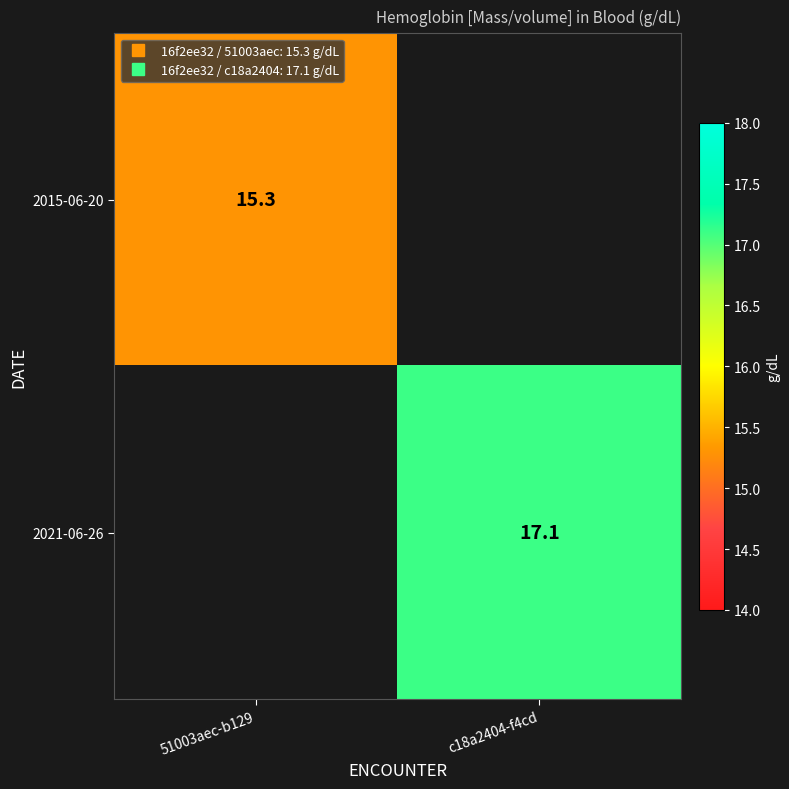

List the labels in order of 2021-06-26 value, largest first.

c18a2404-f4cd, 51003aec-b129